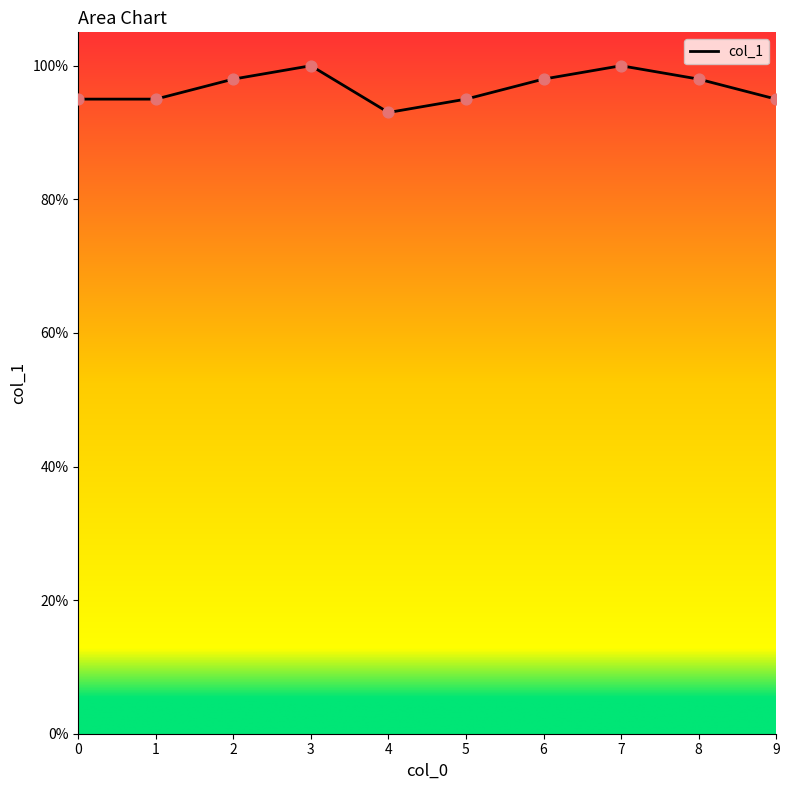

Which has a higher value, 2 or 6?

2